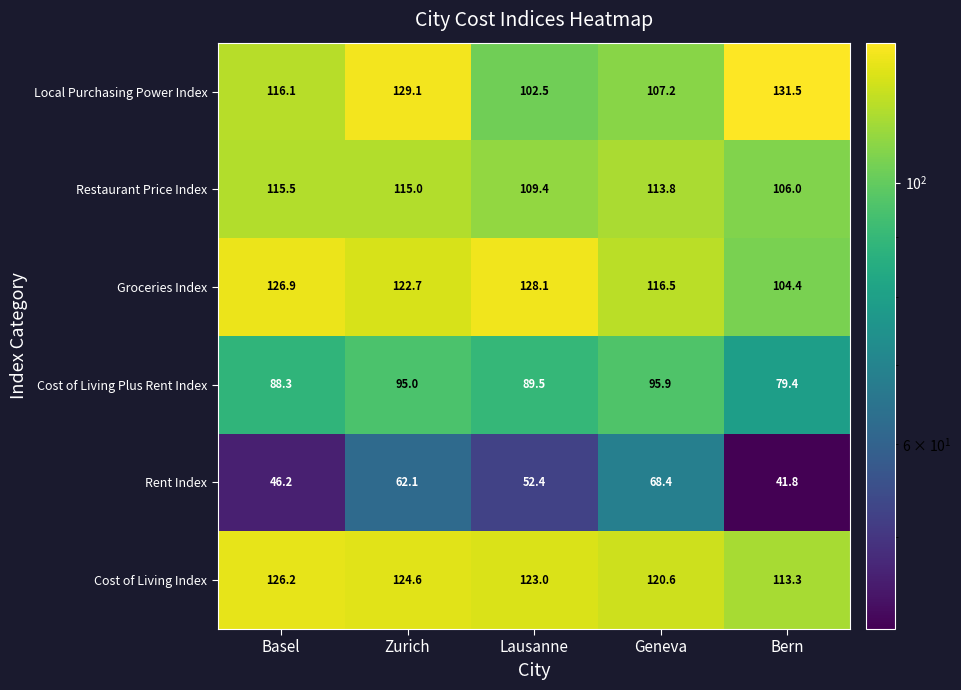

The value of Local Purchasing Power Index at Basel is 116.1. True or false?

True